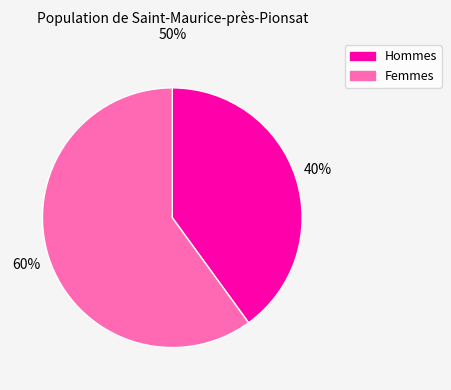

To the nearest percent, what is the difference between the largest and smallest slice percentages?

20%